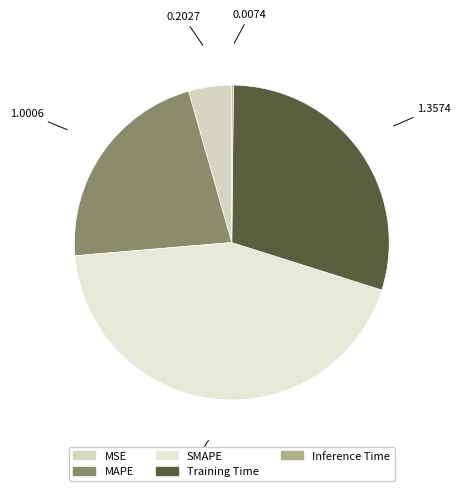

What percentage is the SMAPE slice, to the nearest percent?

44%